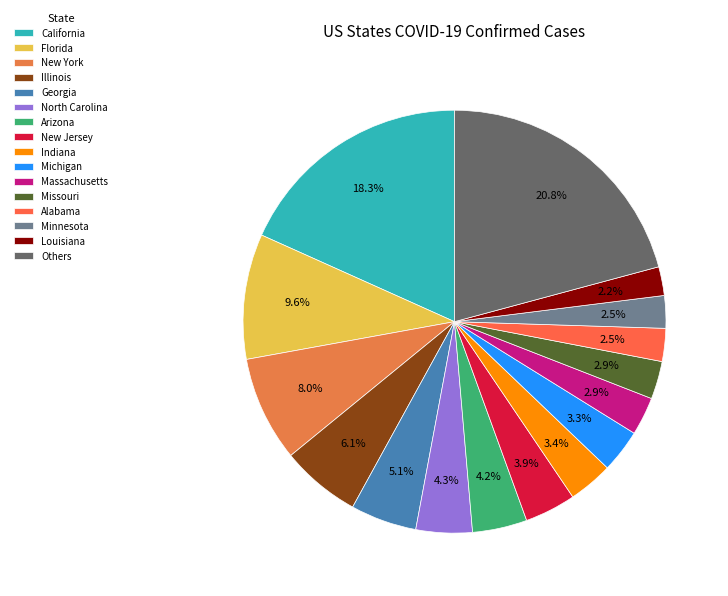

How many slices are in this pie chart?

16